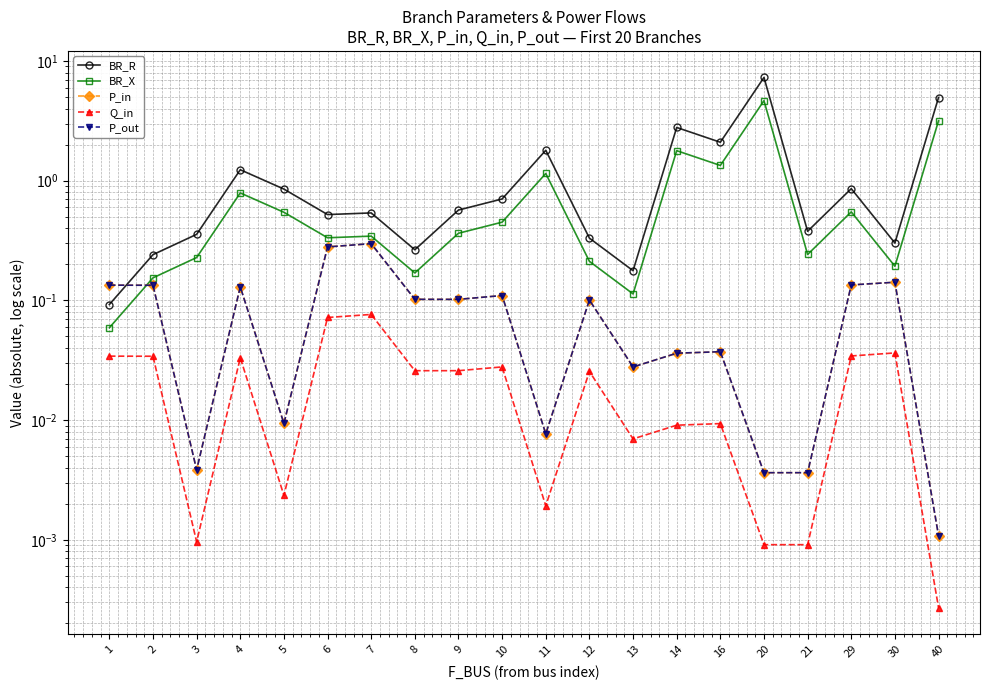

List the series in order of their peak value, lowest first.

Q_in, P_in, P_out, BR_X, BR_R